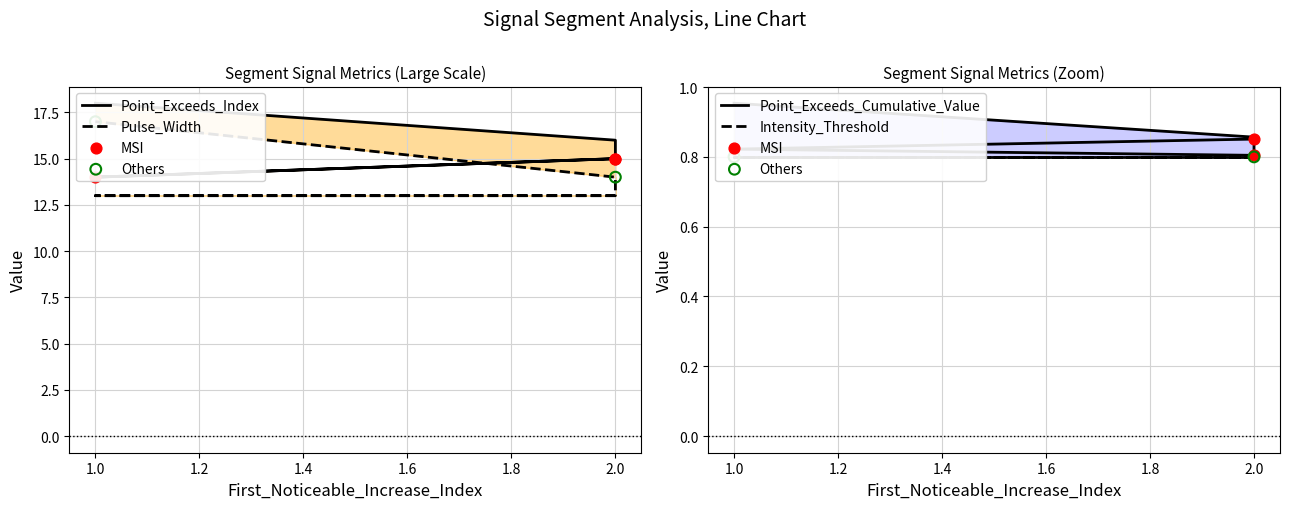

Which series has the largest total across all categories?

Point_Exceeds_Index